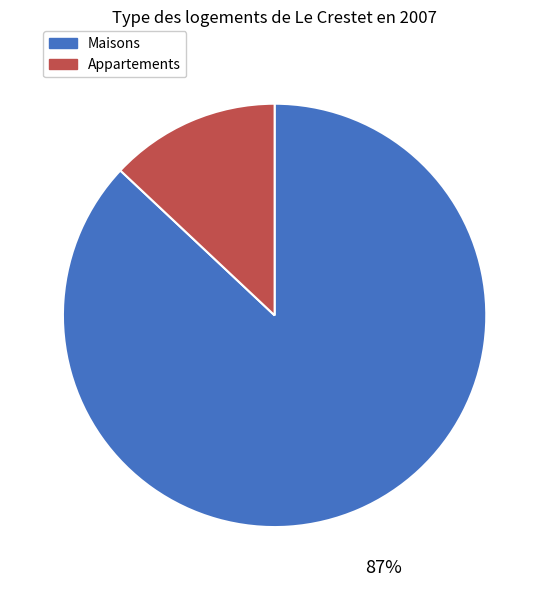

To the nearest percent, what is the average slice percentage?

50%